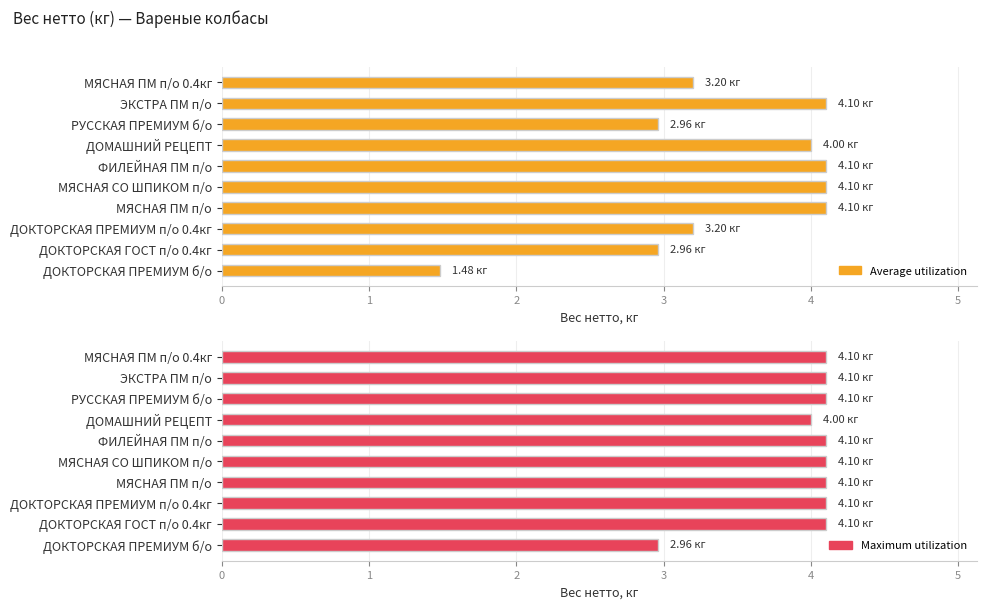

What is the average value of the Maximum utilization series?

4.0